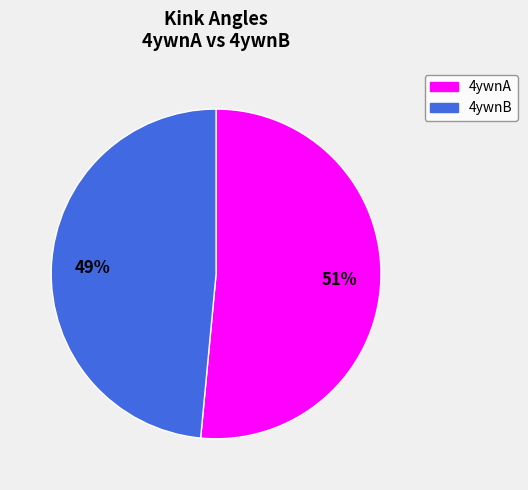

What percentage is the 4ywnA slice, to the nearest percent?

51%